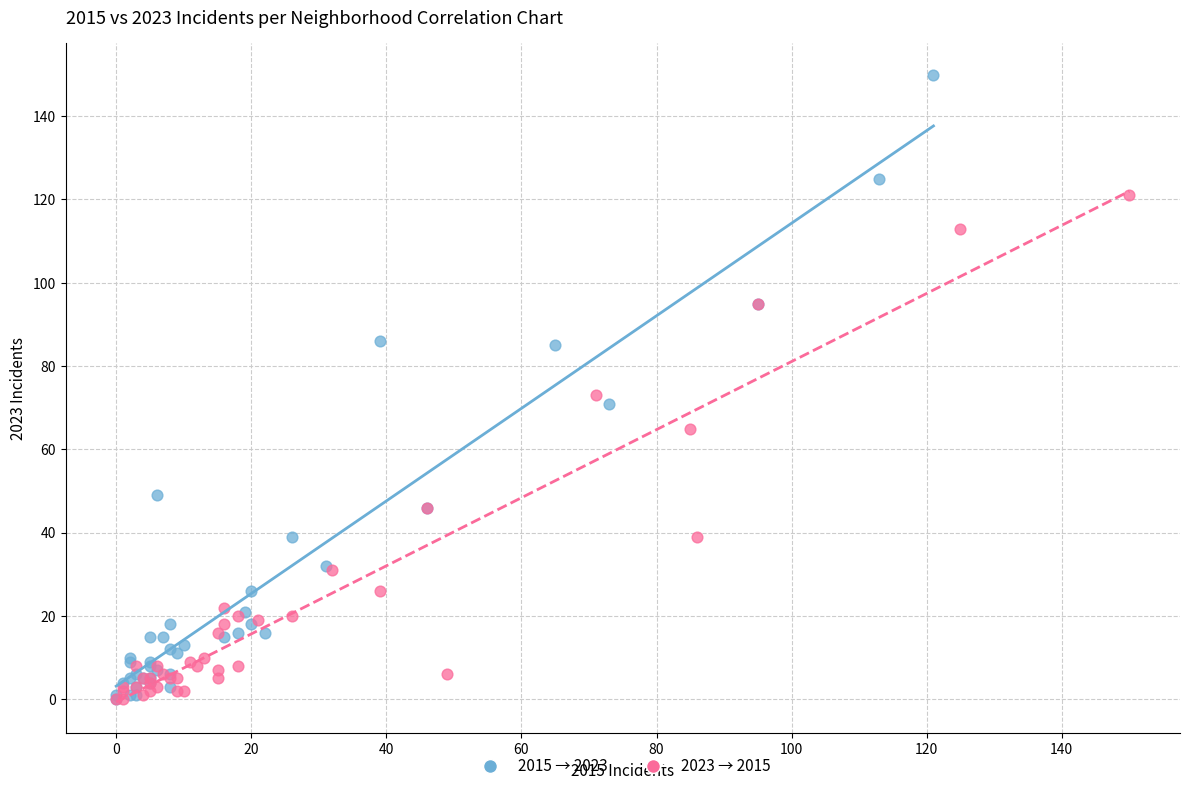

Which series contains the highest Y value?

2015 → 2023